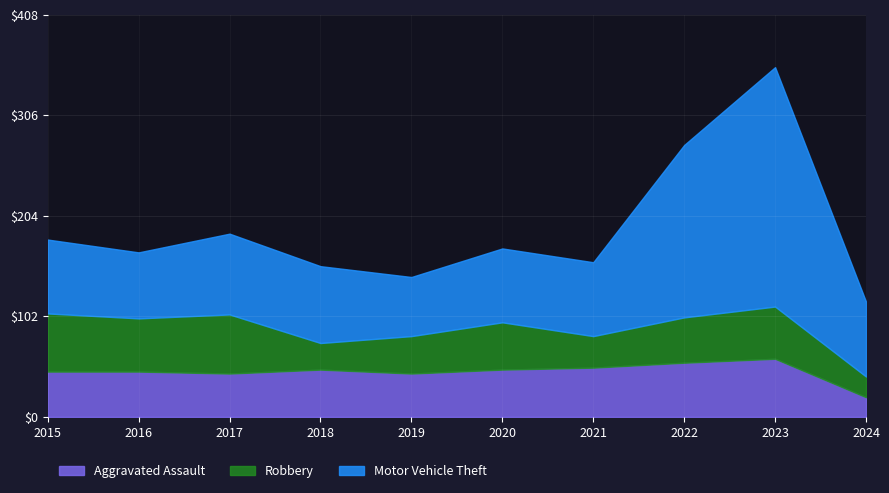

What is the value of the Robbery point at the 5th from the left?

38